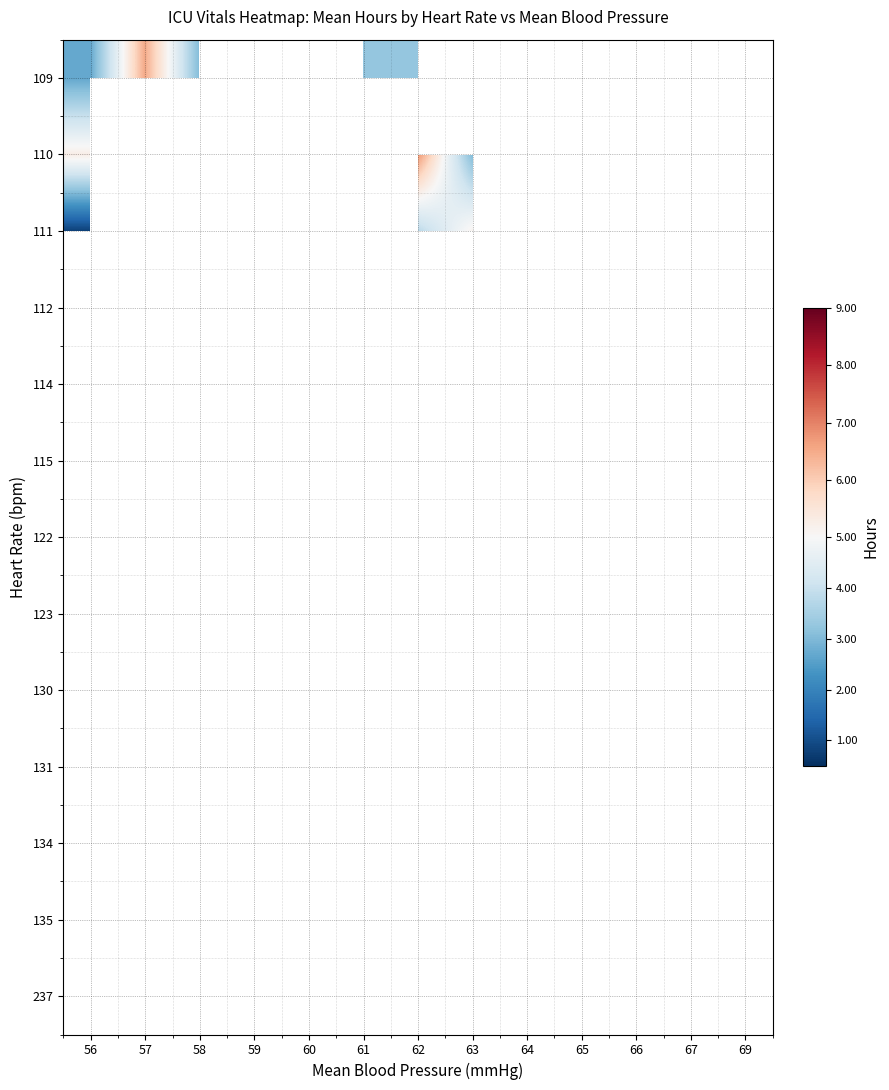

Rank the series by their maximum value, from lowest to highest.

111, 109, 110, 112, 114, 115, 122, 123, 130, 131, 134, 135, 237